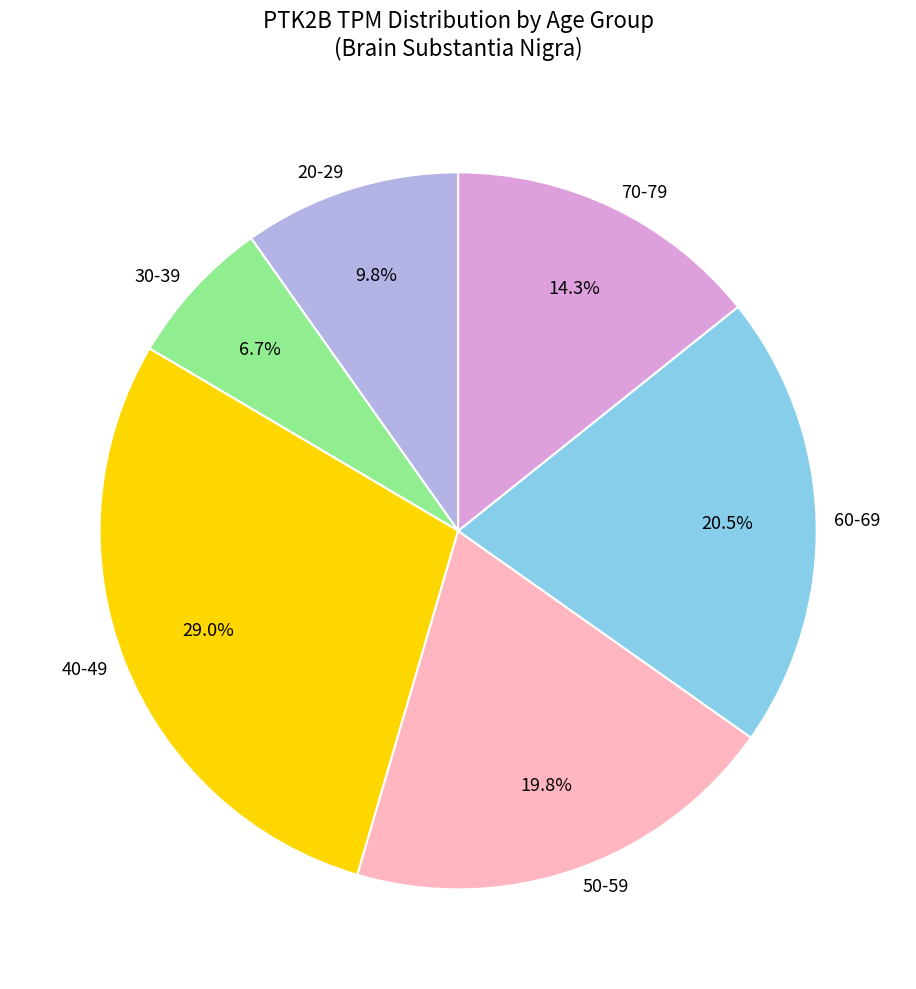

Rank the categories by value from lowest to highest.

30-39, 20-29, 70-79, 50-59, 60-69, 40-49